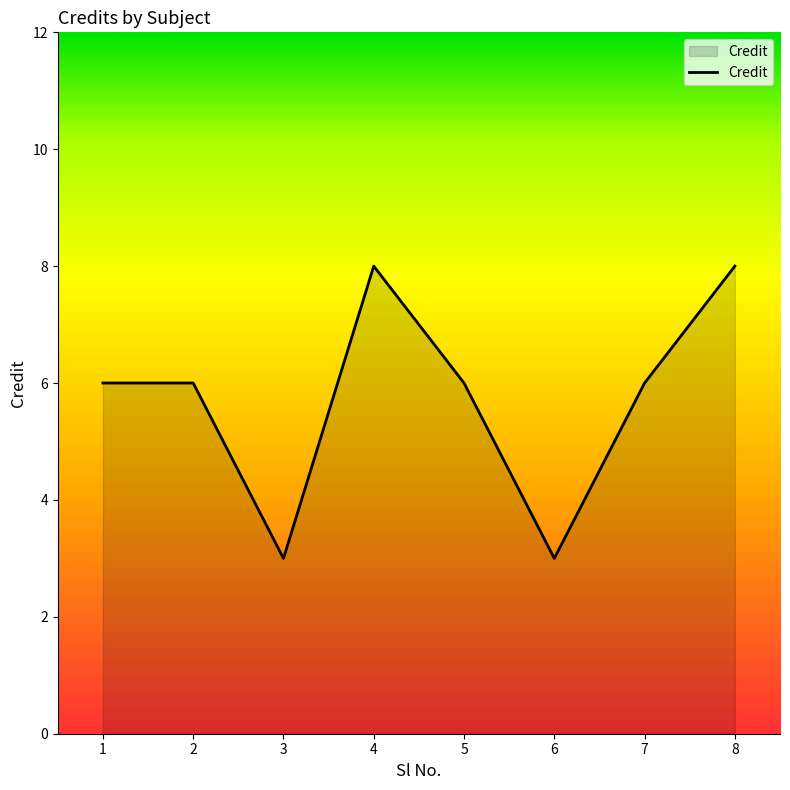

How many series are shown in this chart?

1